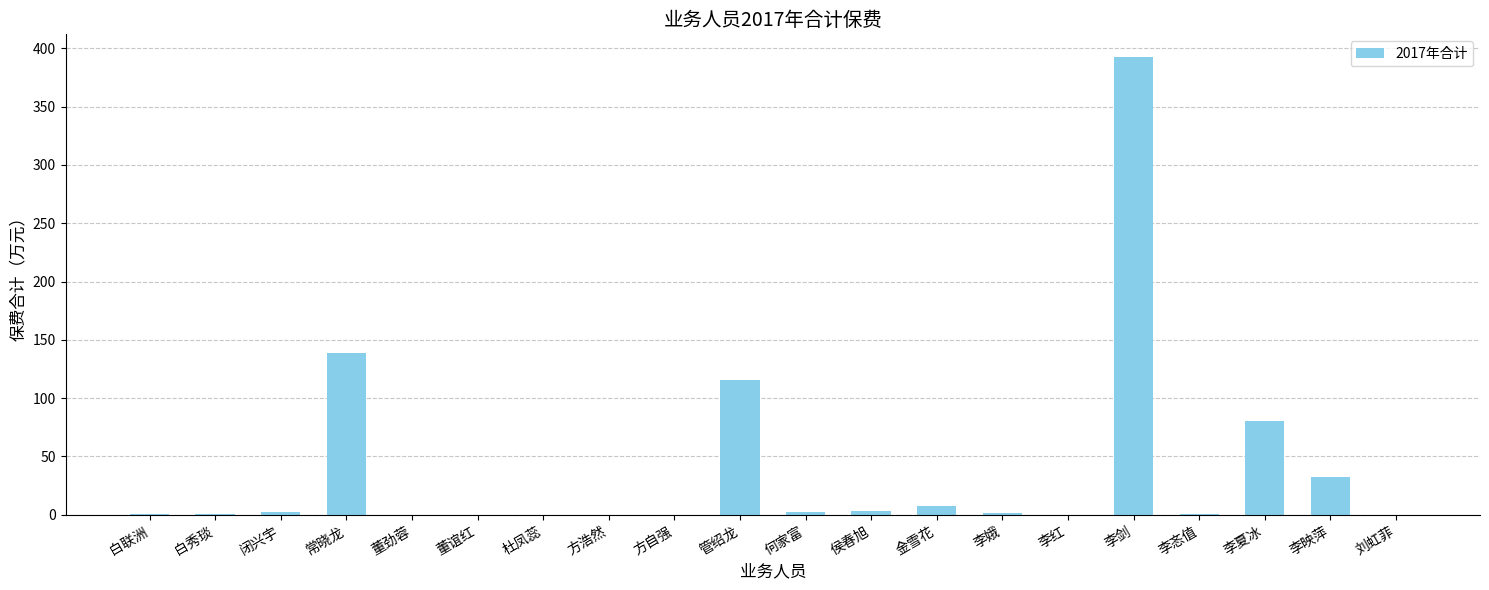

What is the sum of the values at 方浩然 and 管绍龙?

115.5